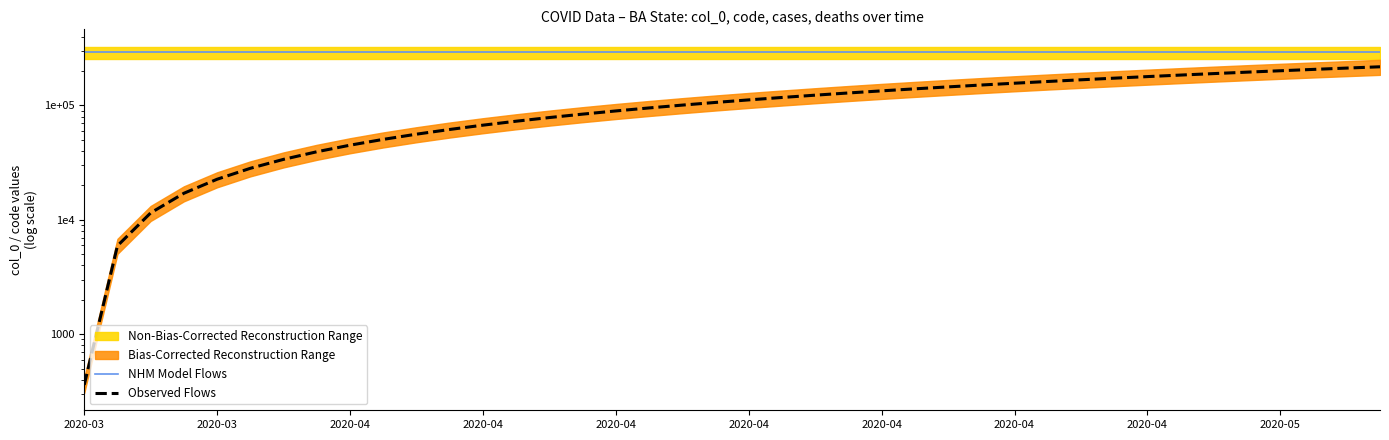

What is the maximum value for NHM Model Flows?

291330